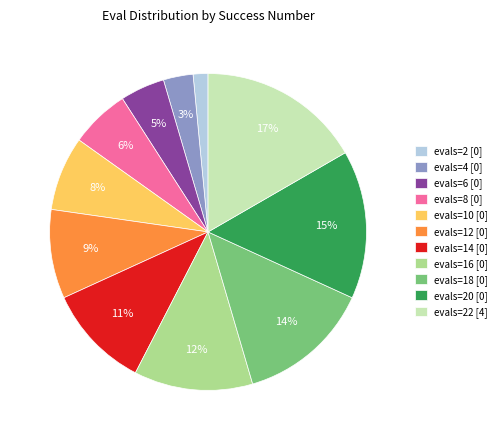

How many slices are in this pie chart?

11